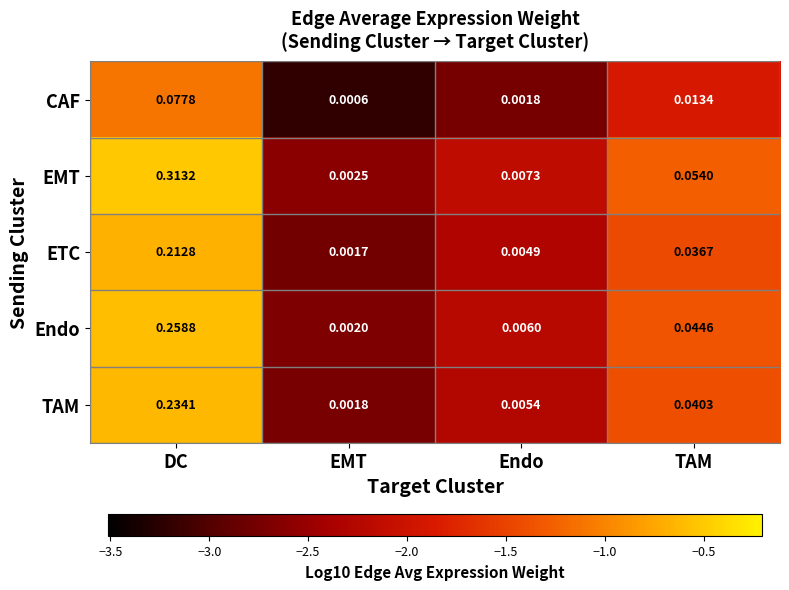

At which category is the sum across all series the highest?

DC